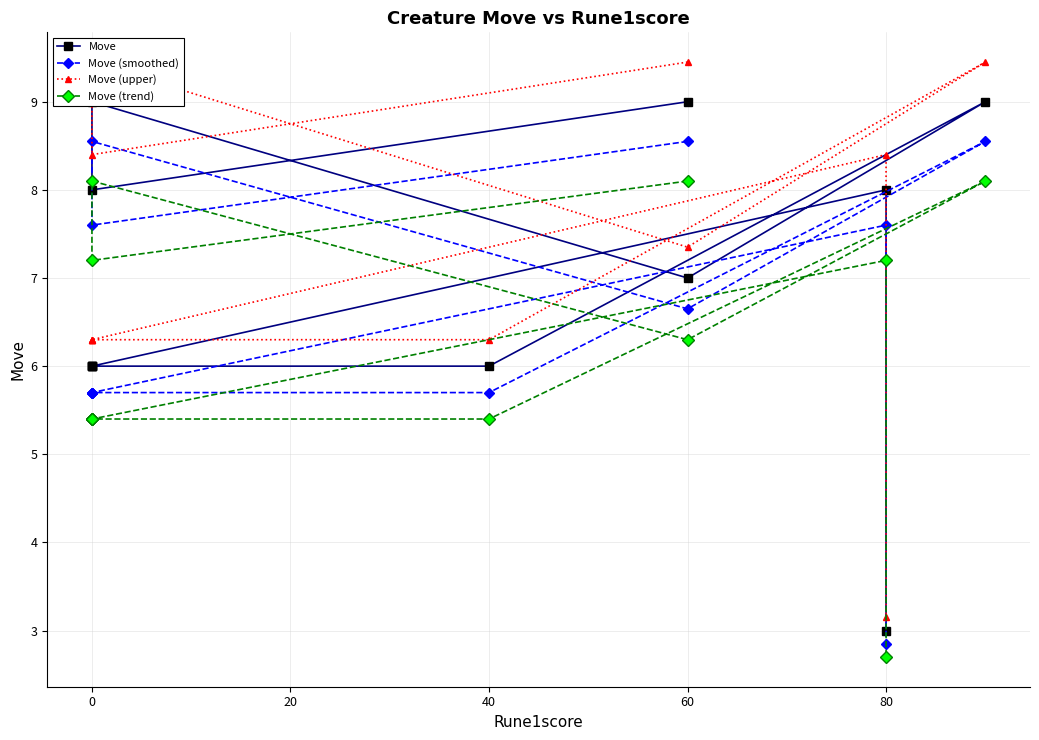

What is the maximum value for Move (trend)?

8.1